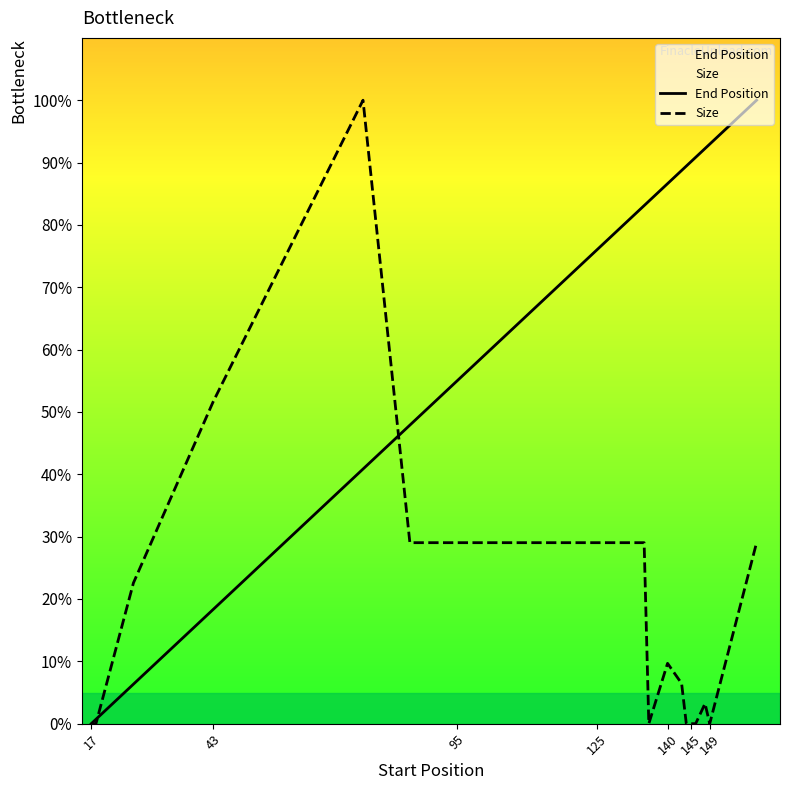

Does the chart have visible grid lines?

No